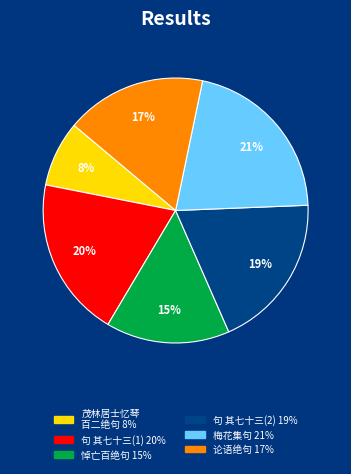

To the nearest percent, what is the average slice percentage?

17%